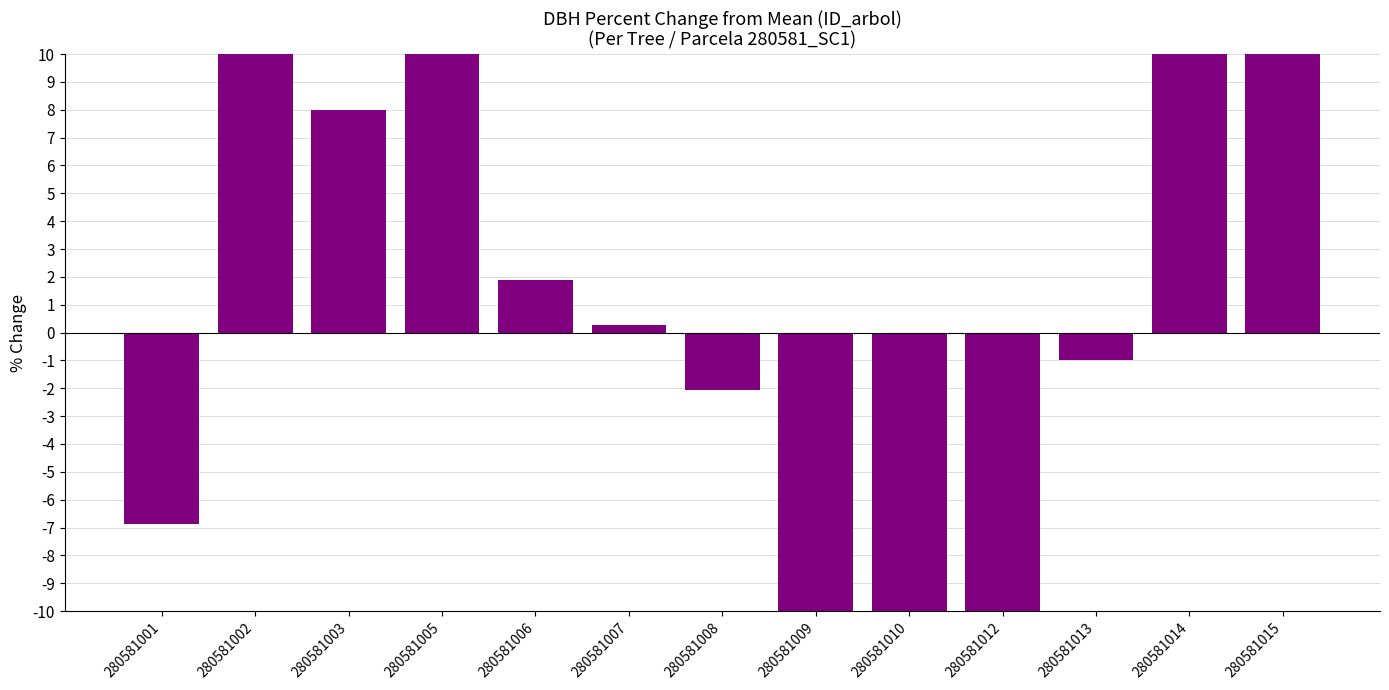

Reading left to right, extract all data points from this chart.

280581001=-6.9	280581002=10.0	280581003=8.0	280581005=10.0	280581006=1.9	280581007=0.3	280581008=-2.1	280581009=-10.0	280581010=-10.0	280581012=-10.0	280581013=-1.0	280581014=10.0	280581015=10.0